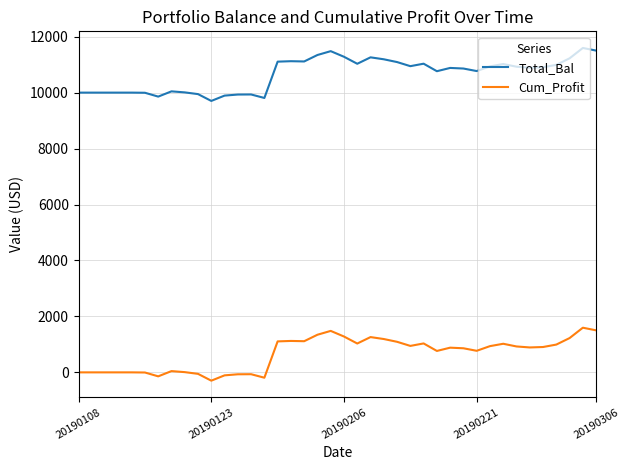

What are all the series names shown in the legend?

Total_Bal, Cum_Profit